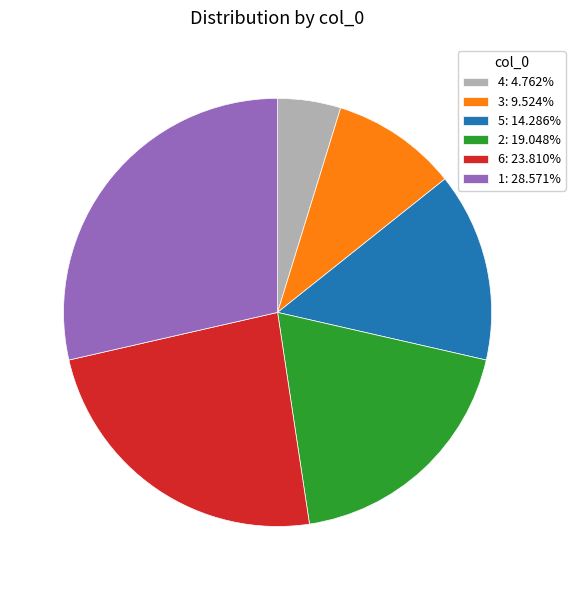

How many slices are in this pie chart?

6